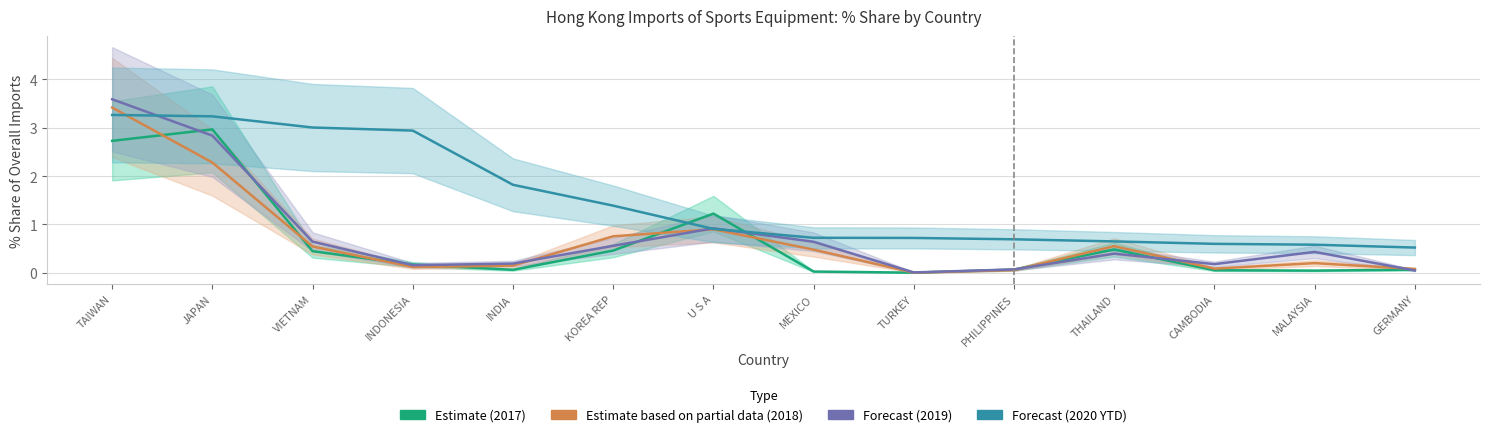

Reading right to left, what are all the values shown in this chart?

Estimate (2017): GERMANY=0.1	MALAYSIA=0.0	CAMBODIA=0.1	THAILAND=0.5	PHILIPPINES=0.1	TURKEY=0.0	MEXICO=0.0	U S A=1.2	KOREA REP=0.5	INDIA=0.1	INDONESIA=0.2	VIETNAM=0.4	JAPAN=3.0	TAIWAN=2.7
Estimate (2018): GERMANY=0.1	MALAYSIA=0.2	CAMBODIA=0.1	THAILAND=0.6	PHILIPPINES=0.1	TURKEY=0.0	MEXICO=0.5	U S A=0.9	KOREA REP=0.8	INDIA=0.1	INDONESIA=0.1	VIETNAM=0.5	JAPAN=2.3	TAIWAN=3.4
Estimate based on partial data (2019): GERMANY=0.0	MALAYSIA=0.4	CAMBODIA=0.2	THAILAND=0.4	PHILIPPINES=0.1	TURKEY=0.0	MEXICO=0.6	U S A=0.9	KOREA REP=0.6	INDIA=0.2	INDONESIA=0.2	VIETNAM=0.6	JAPAN=2.8	TAIWAN=3.6
Forecast (2020): GERMANY=0.5	MALAYSIA=0.6	CAMBODIA=0.6	THAILAND=0.6	PHILIPPINES=0.7	TURKEY=0.7	MEXICO=0.7	U S A=0.9	KOREA REP=1.4	INDIA=1.8	INDONESIA=2.9	VIETNAM=3.0	JAPAN=3.2	TAIWAN=3.3